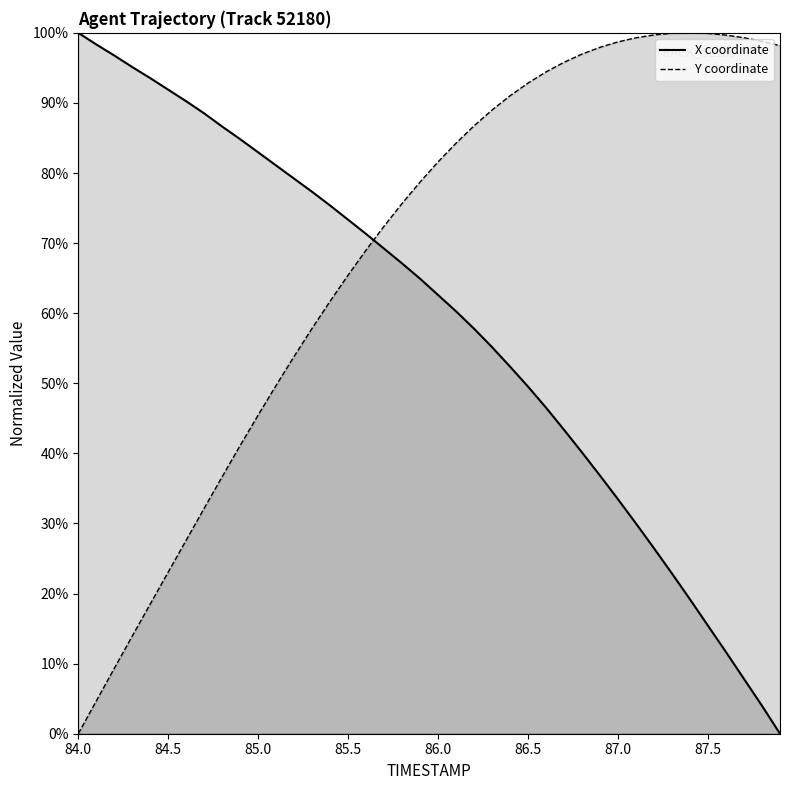

What is the difference between the highest and lowest values at 86.3?

33.8